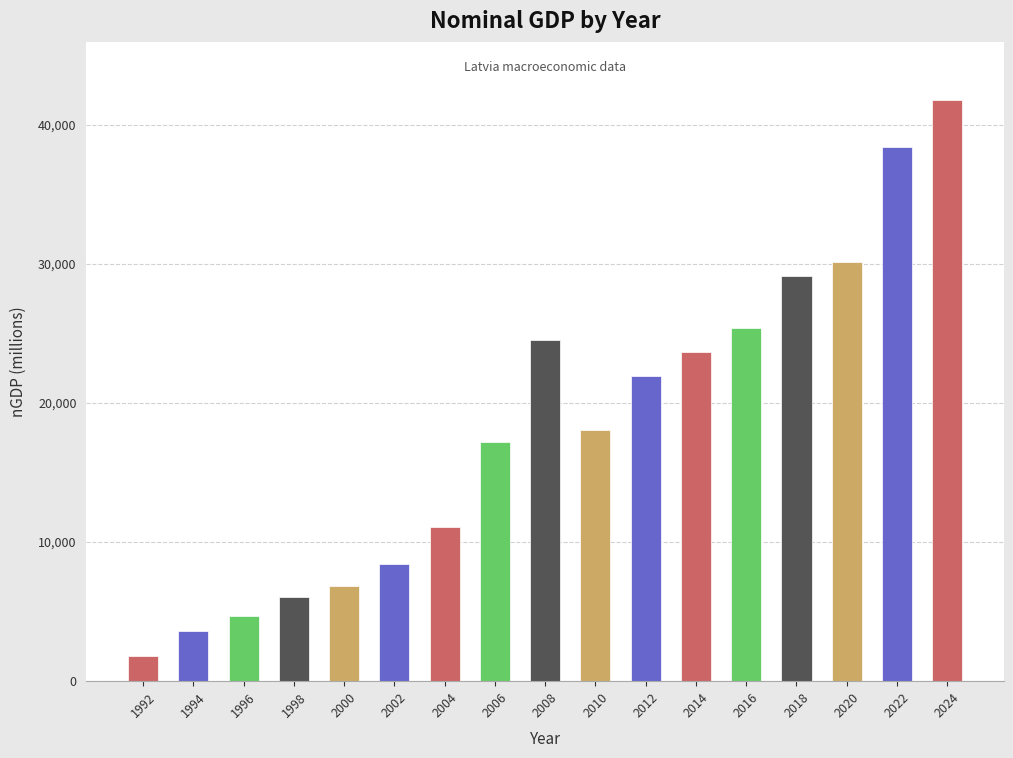

List the labels in order of value, largest first.

2024, 2022, 2020, 2018, 2016, 2008, 2014, 2012, 2010, 2006, 2004, 2002, 2000, 1998, 1996, 1994, 1992